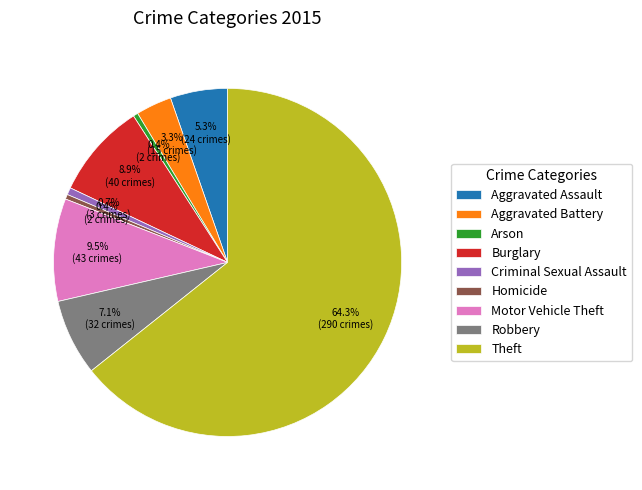

What is the ratio of the value at Motor Vehicle Theft to the value at Criminal Sexual Assault?

14.3